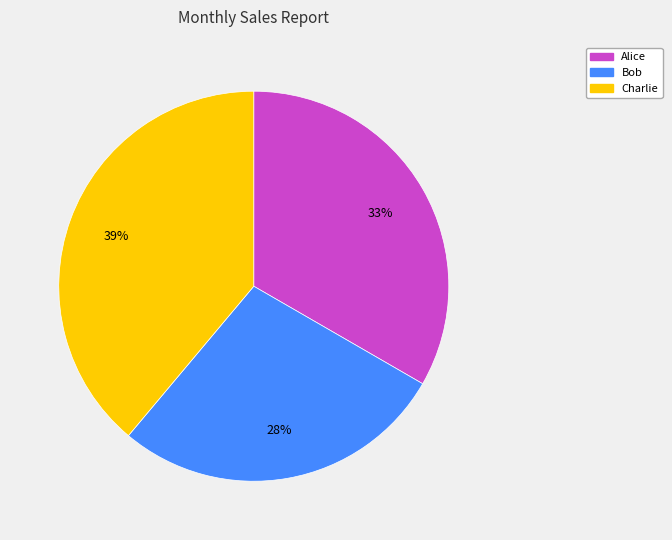

What is the ratio of the value at Charlie to the value at Alice?

1.2